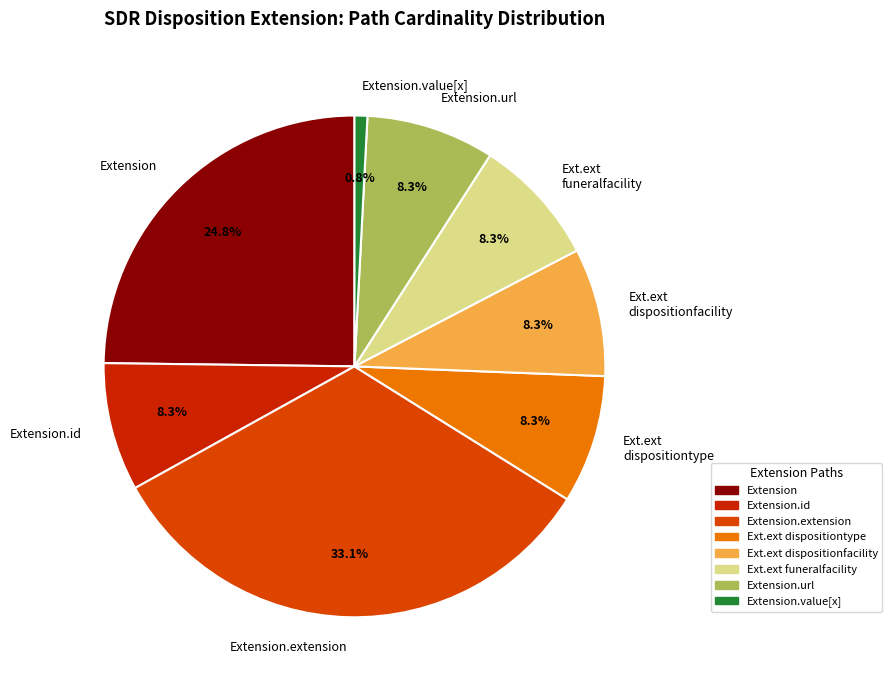

How many segments does this pie chart have?

8